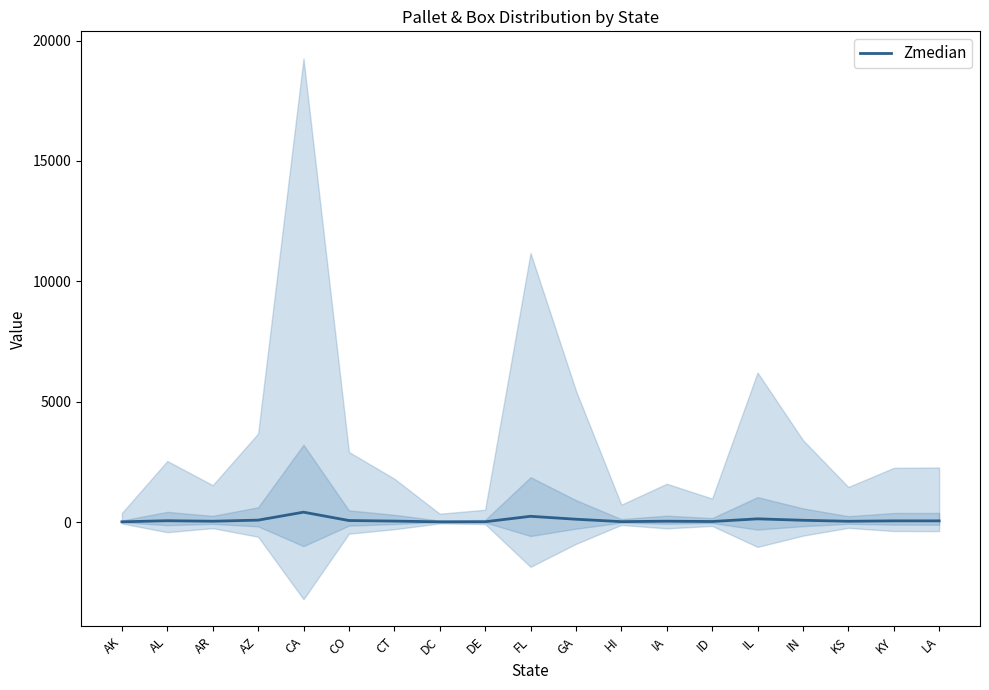

Approximately how many times larger is the value at IL compared to AZ?

1.7